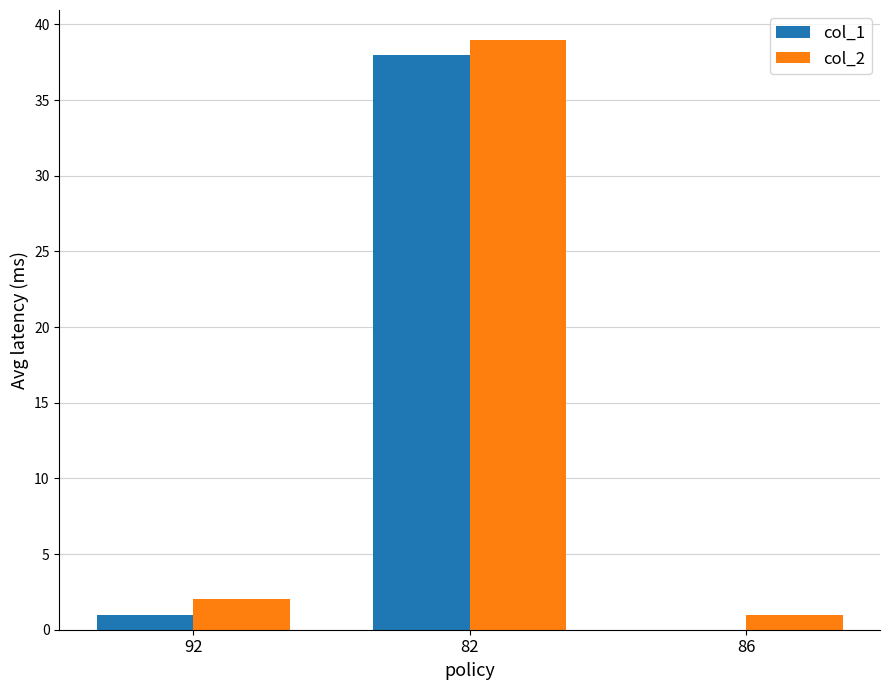

Is it true that col_2 equals 55 at 82?

False